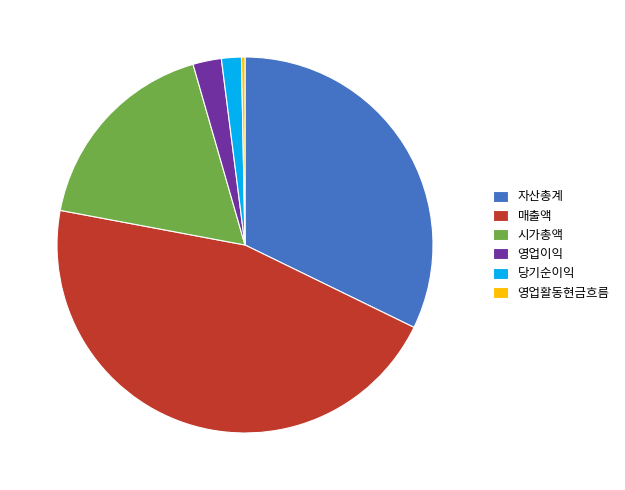

The 매출액 slice represents 36% of the pie. True or false?

False